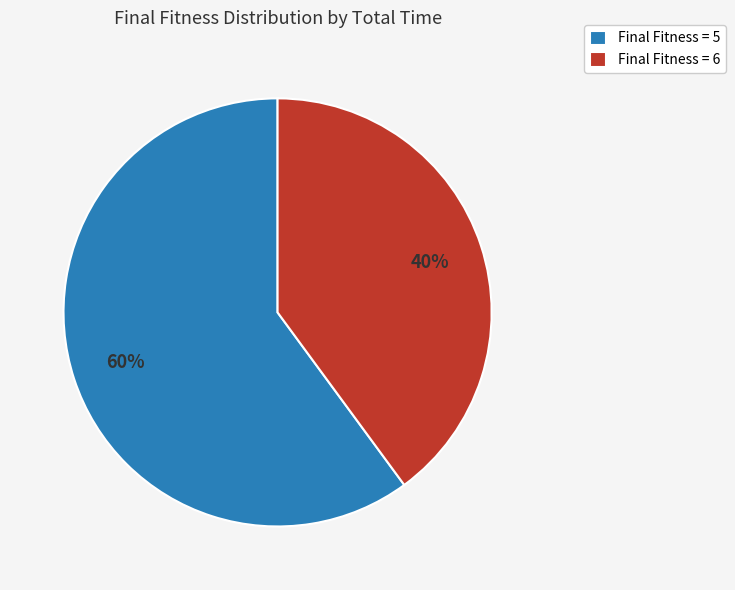

Between Final Fitness = 5 and Final Fitness = 6, which is larger?

Final Fitness = 5